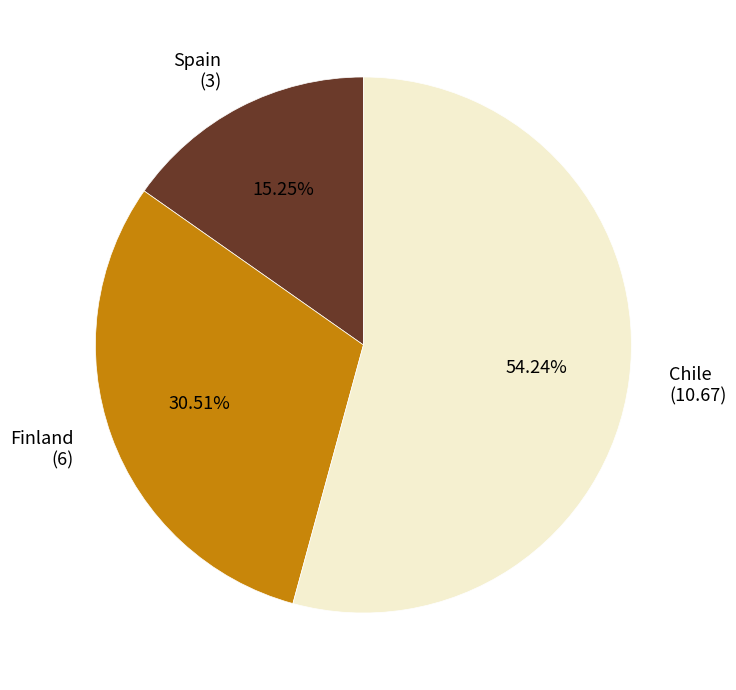

Is there any slice that represents more than half of the pie?

Yes